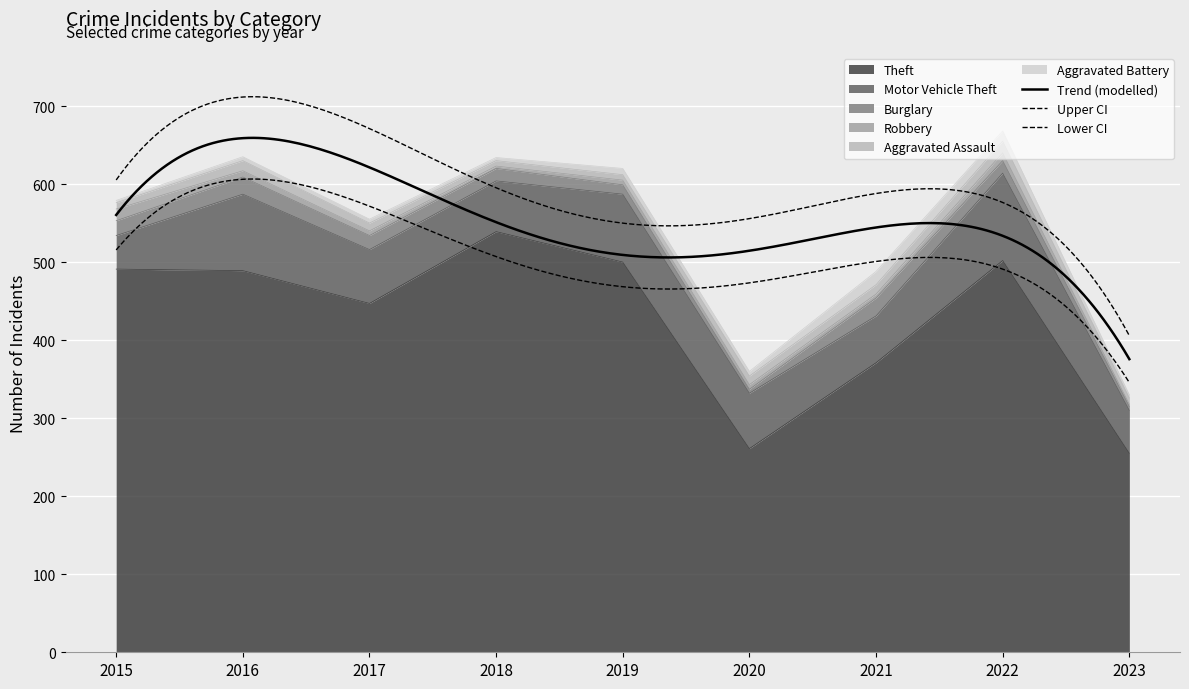

Where is Theft nearest to the value 397?

2021